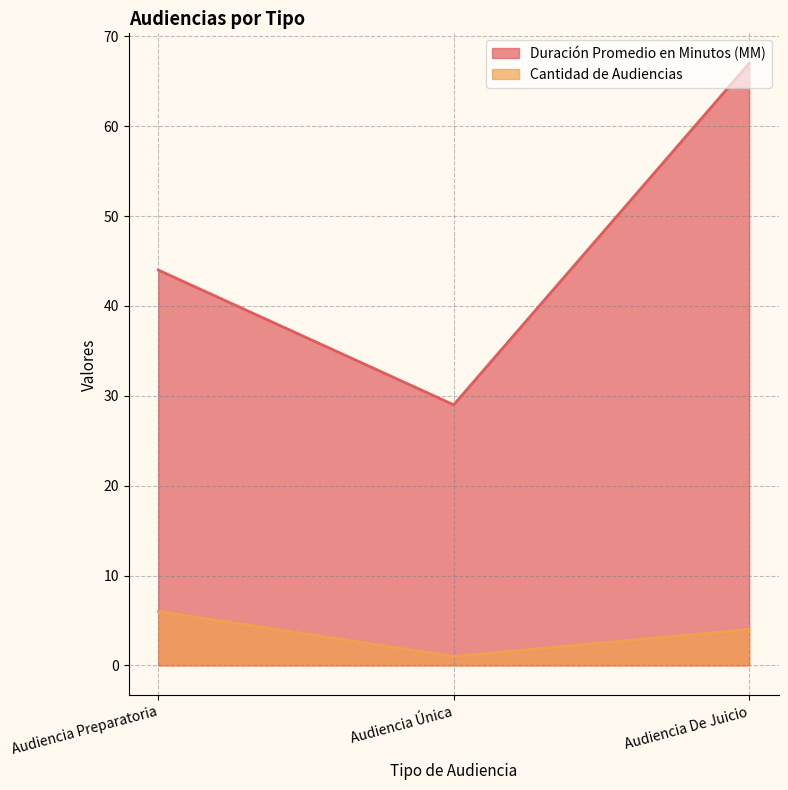

What is the lowest value of the Duración Promedio en Minutos (MM) series?

29